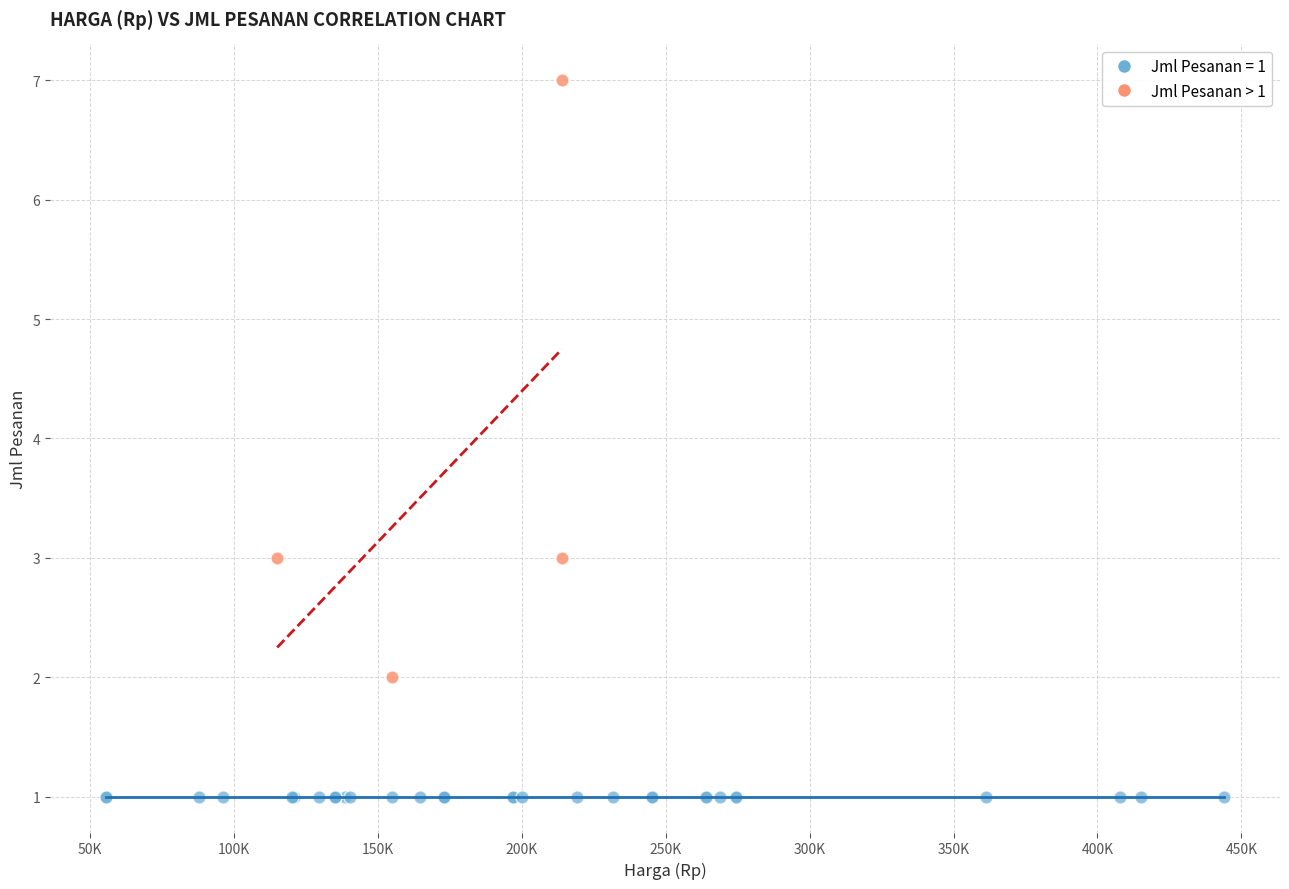

Which series reaches the minimum Y coordinate?

Jml Pesanan = 1